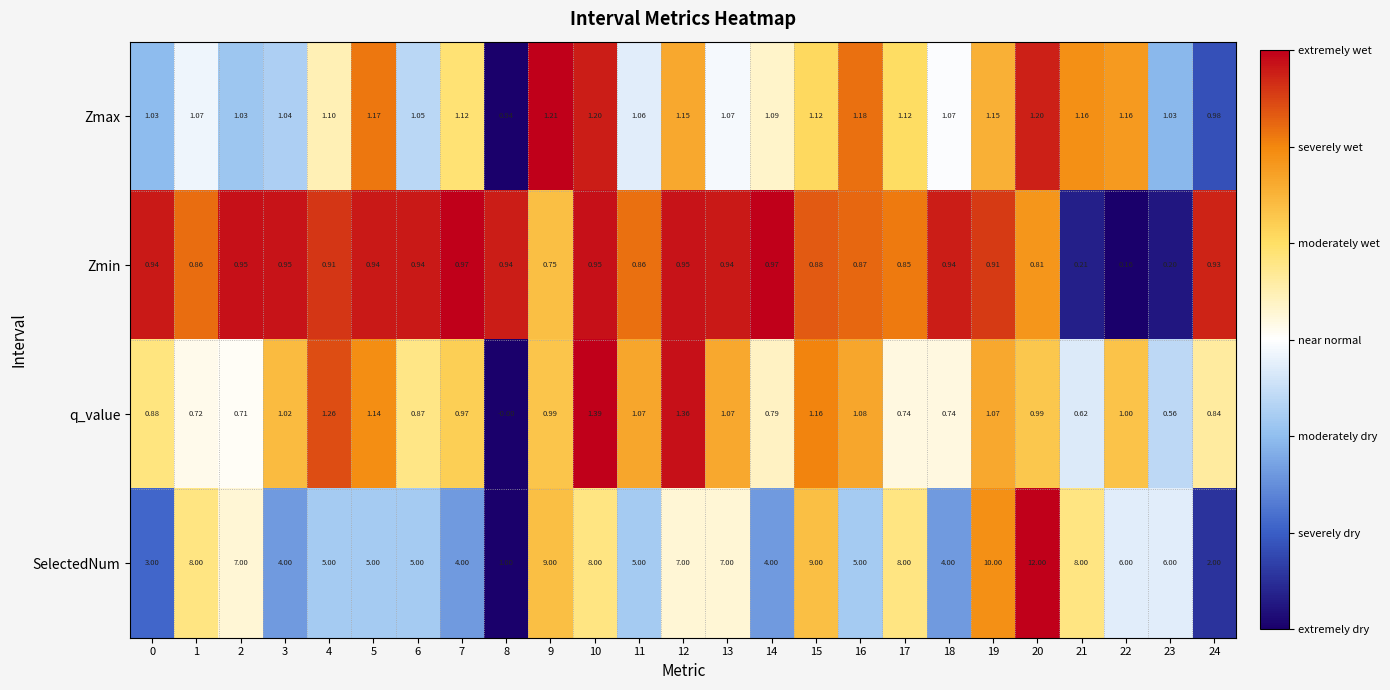

Which category has the highest value across all series?

20